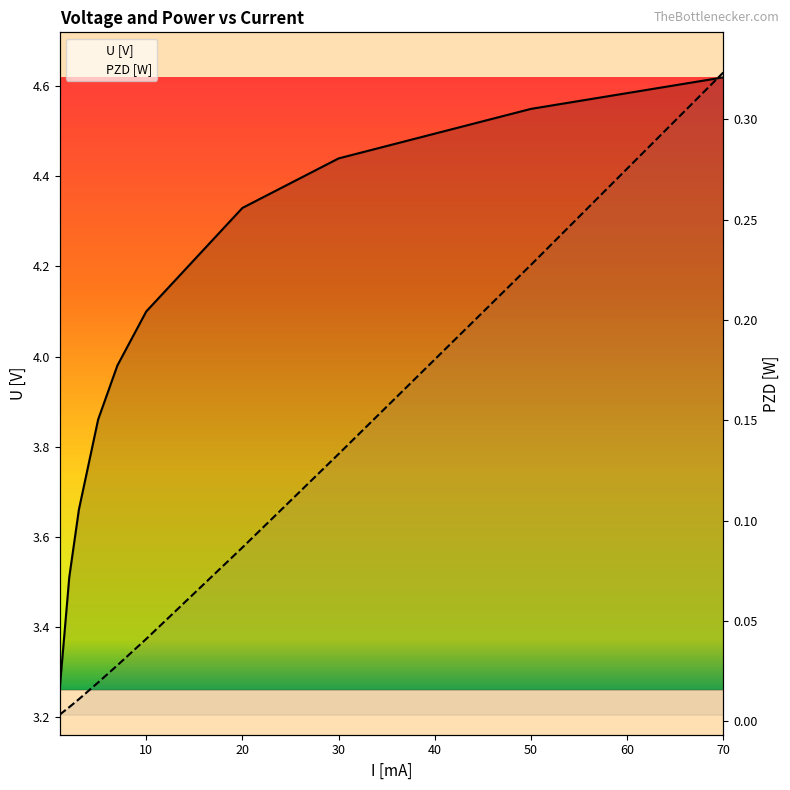

True or false: PZD [W] and U [V] intersect in this chart.

False